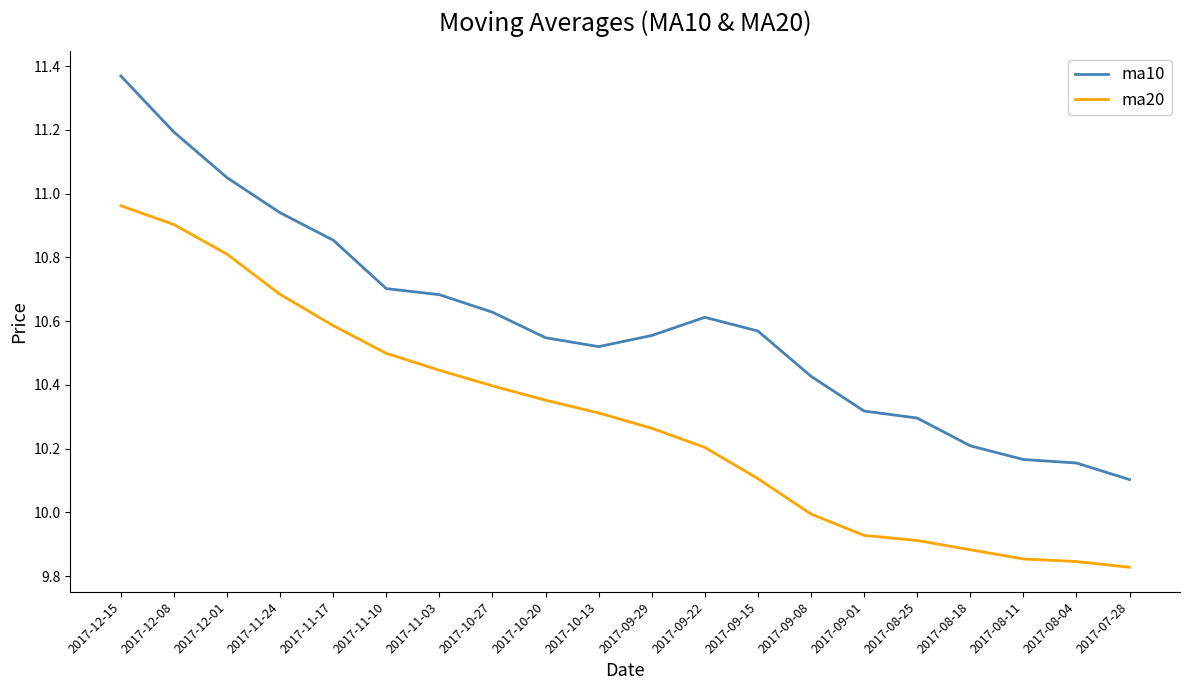

True or false: ma20 and ma10 cross at least once.

False